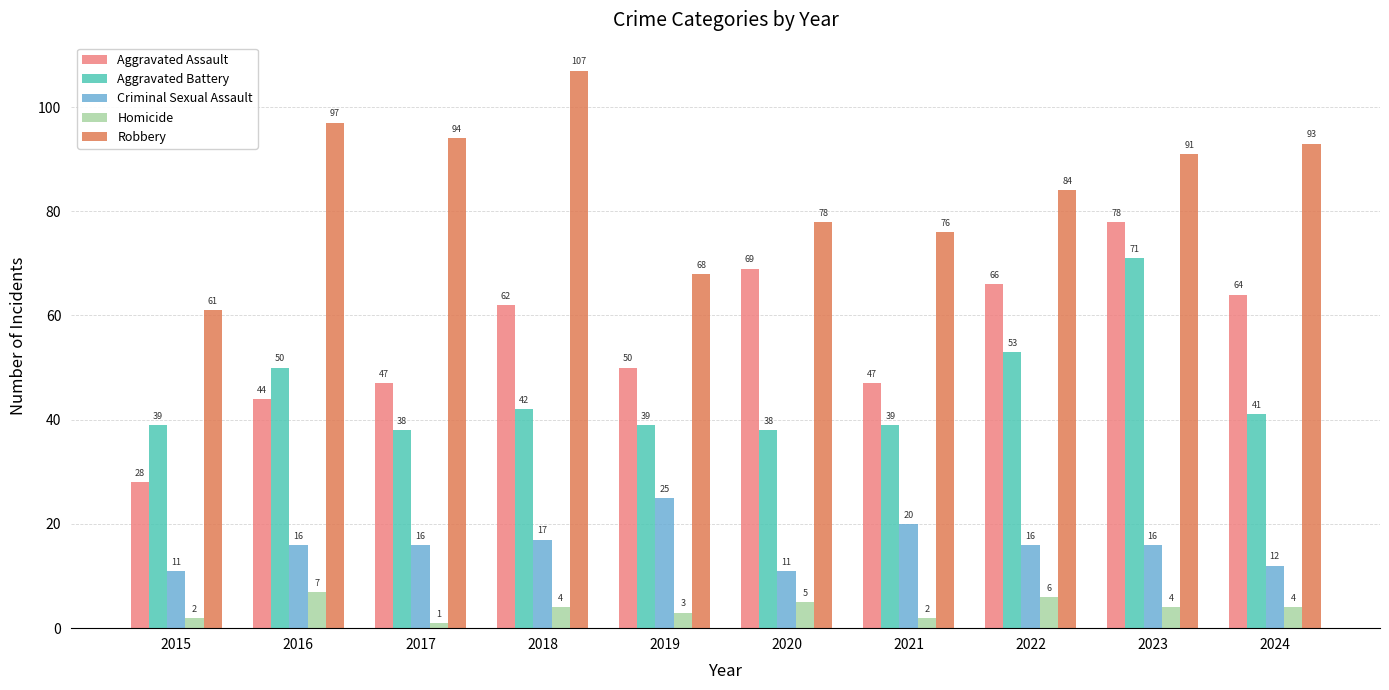

Which series changed the most between 2018 and 2022?

Robbery